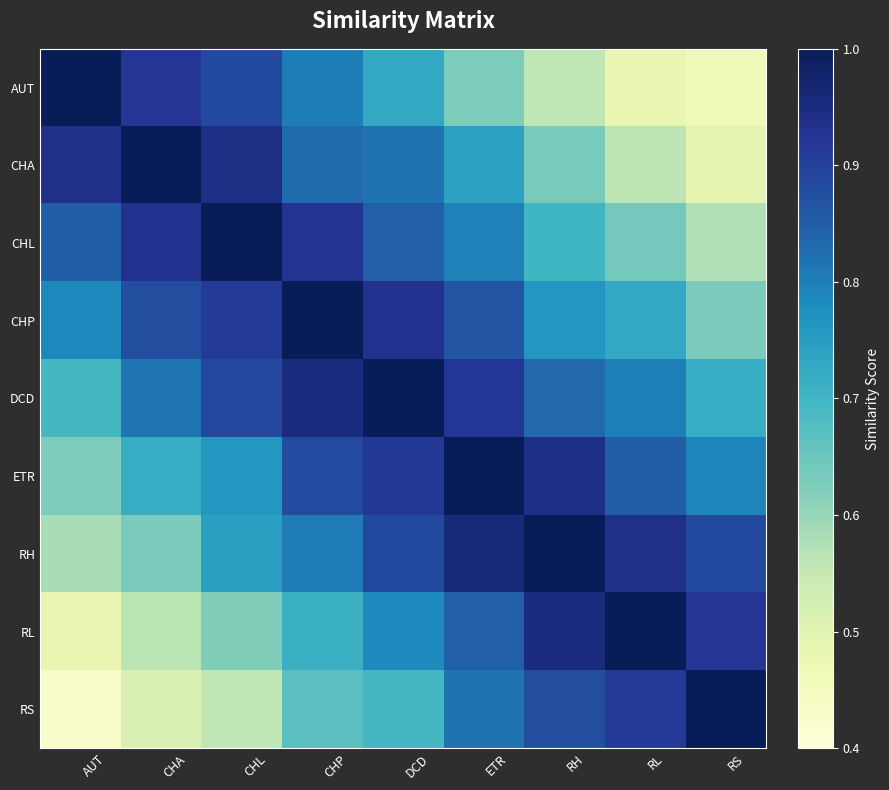

Reading left to right, list all the values displayed in this chart.

AUT: AUT=1.0	CHA=0.9	CHL=0.9	CHP=0.8	DCD=0.7	ETR=0.6	RH=0.6	RL=0.5	RS=0.5
CHA: AUT=0.9	CHA=1.0	CHL=0.9	CHP=0.8	DCD=0.8	ETR=0.7	RH=0.6	RL=0.6	RS=0.5
CHL: AUT=0.8	CHA=0.9	CHL=1.0	CHP=0.9	DCD=0.8	ETR=0.8	RH=0.7	RL=0.6	RS=0.6
CHP: AUT=0.8	CHA=0.9	CHL=0.9	CHP=1.0	DCD=0.9	ETR=0.9	RH=0.8	RL=0.7	RS=0.6
DCD: AUT=0.7	CHA=0.8	CHL=0.9	CHP=0.9	DCD=1.0	ETR=0.9	RH=0.8	RL=0.8	RS=0.7
ETR: AUT=0.6	CHA=0.7	CHL=0.8	CHP=0.9	DCD=0.9	ETR=1.0	RH=0.9	RL=0.8	RS=0.8
RH: AUT=0.6	CHA=0.6	CHL=0.7	CHP=0.8	DCD=0.9	ETR=1.0	RH=1.0	RL=0.9	RS=0.9
RL: AUT=0.5	CHA=0.6	CHL=0.6	CHP=0.7	DCD=0.8	ETR=0.8	RH=0.9	RL=1.0	RS=0.9
RS: AUT=0.4	CHA=0.5	CHL=0.6	CHP=0.7	DCD=0.7	ETR=0.8	RH=0.9	RL=0.9	RS=1.0